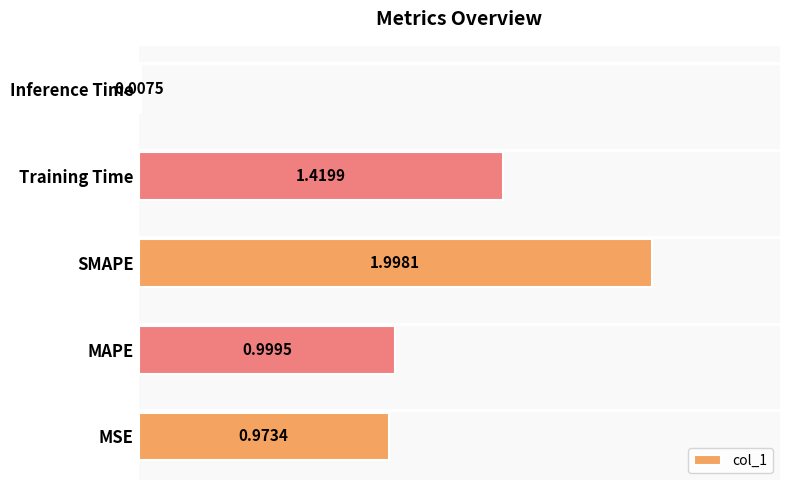

Where is the data nearest to the value 1?

MAPE